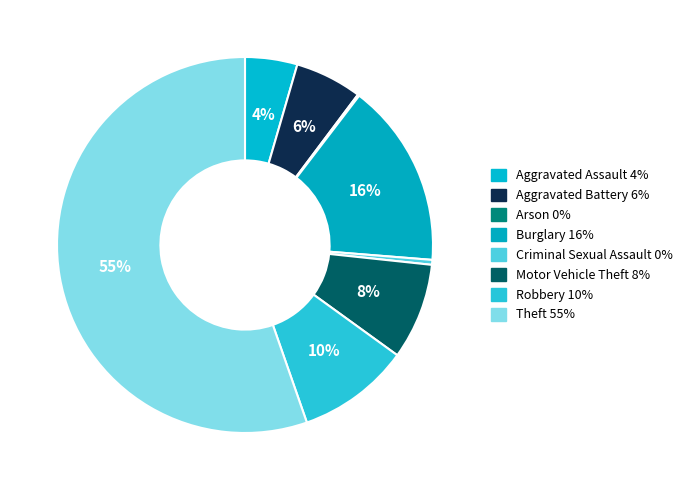

What percentage is the Aggravated Battery slice, to the nearest percent?

6%